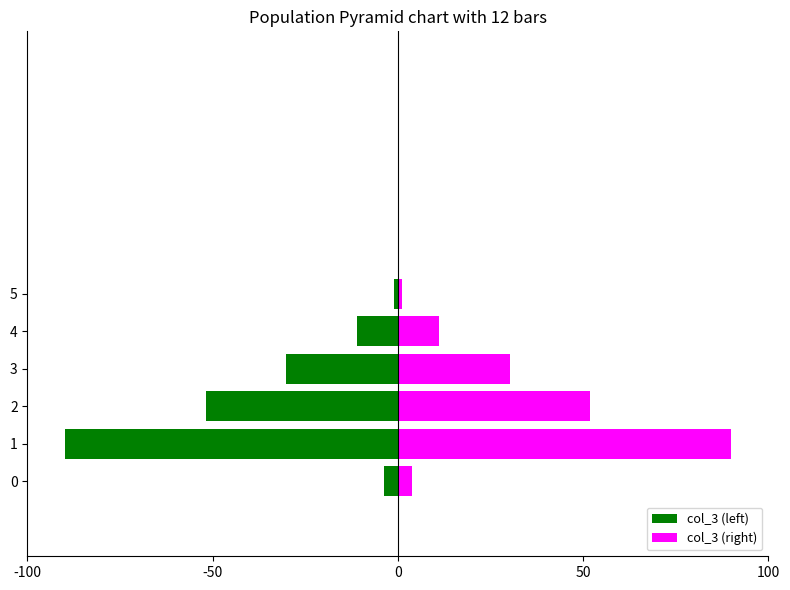

What is the highest value of the col_3 (right) series?

90.0